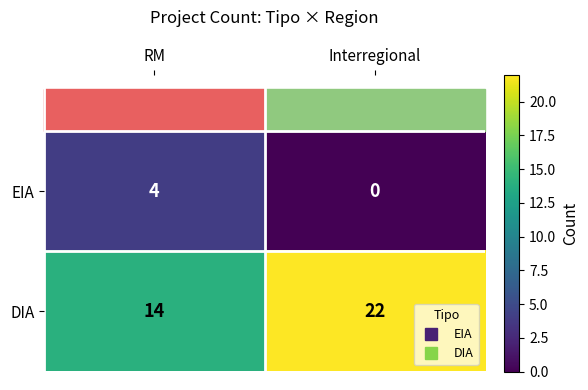

Between RM and Interregional, which series saw the biggest shift?

DIA